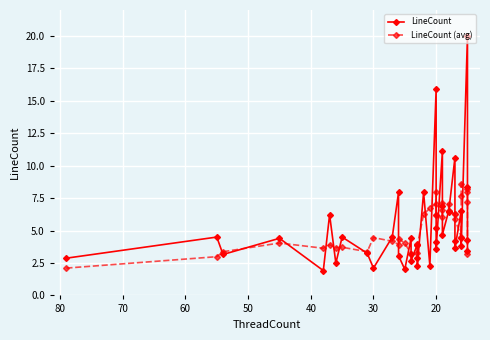

What are all the series names shown in the legend?

LineCount, LineCount (avg)